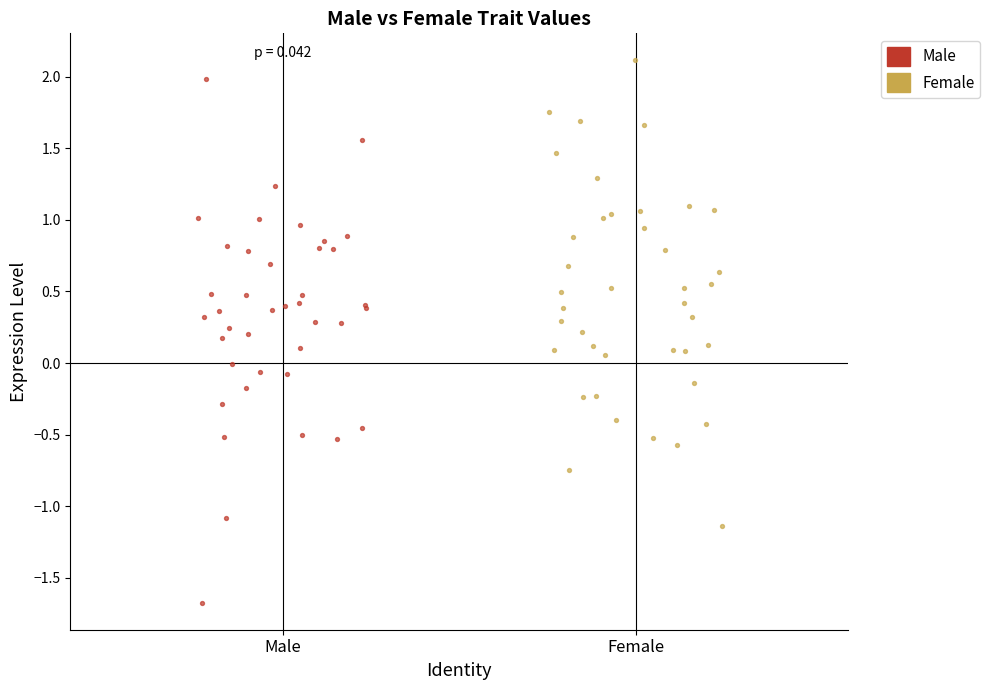

Which series has the widest spread of Y values?

Male